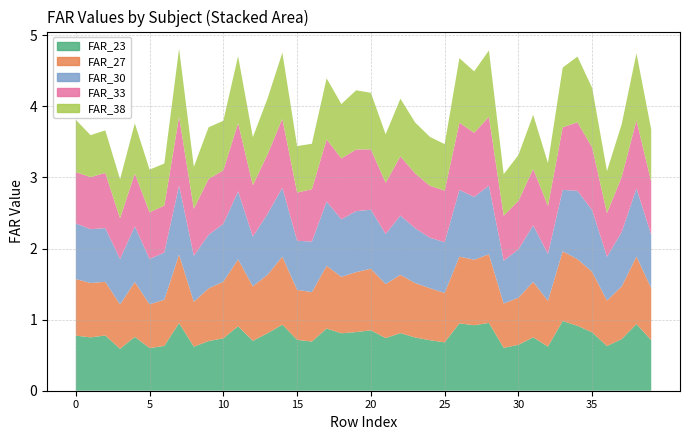

At which category is the sum across all series the highest?

7